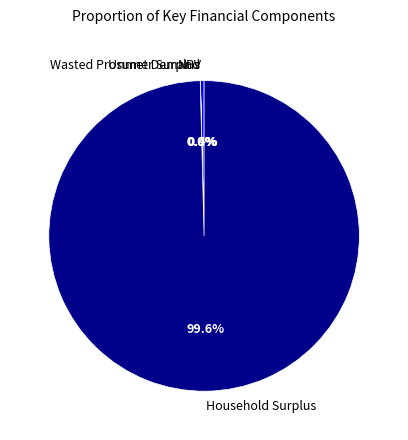

Do Household Surplus and NPV together represent more than half of the pie?

Yes